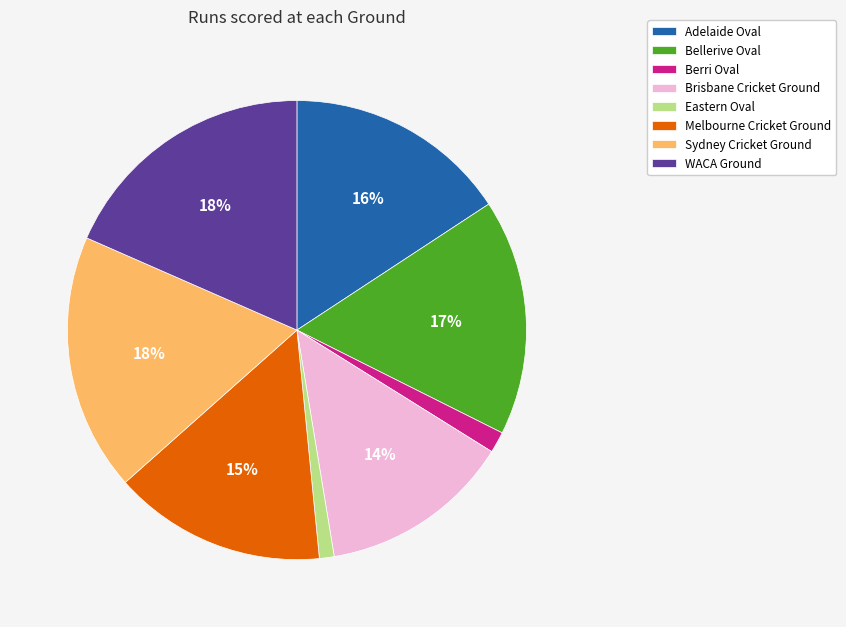

What is the ratio of the value at Brisbane Cricket Ground to the value at Adelaide Oval?

0.9